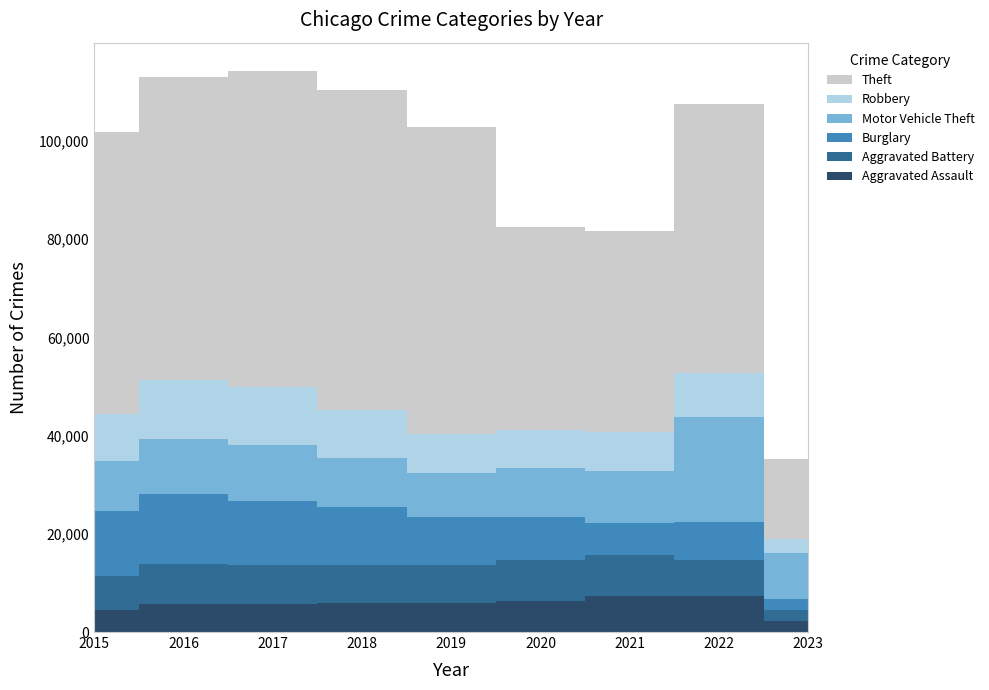

Reading left to right, extract all data points from this chart.

Aggravated Assault: 4480	5712	5793	6001	5841	6263	7243	7275	2158
Aggravated Battery: 7018	8085	7845	7734	7857	8319	8348	7487	2261
Burglary: 13184	14289	13001	11746	9639	8757	6658	7595	2308
Motor Vehicle Theft: 10068	11286	11380	9985	8977	9957	10598	21435	9402
Robbery: 9638	11960	11880	9680	7994	7855	7918	8969	2869
Theft: 57350	61619	64381	65286	62491	41315	40788	54754	16291